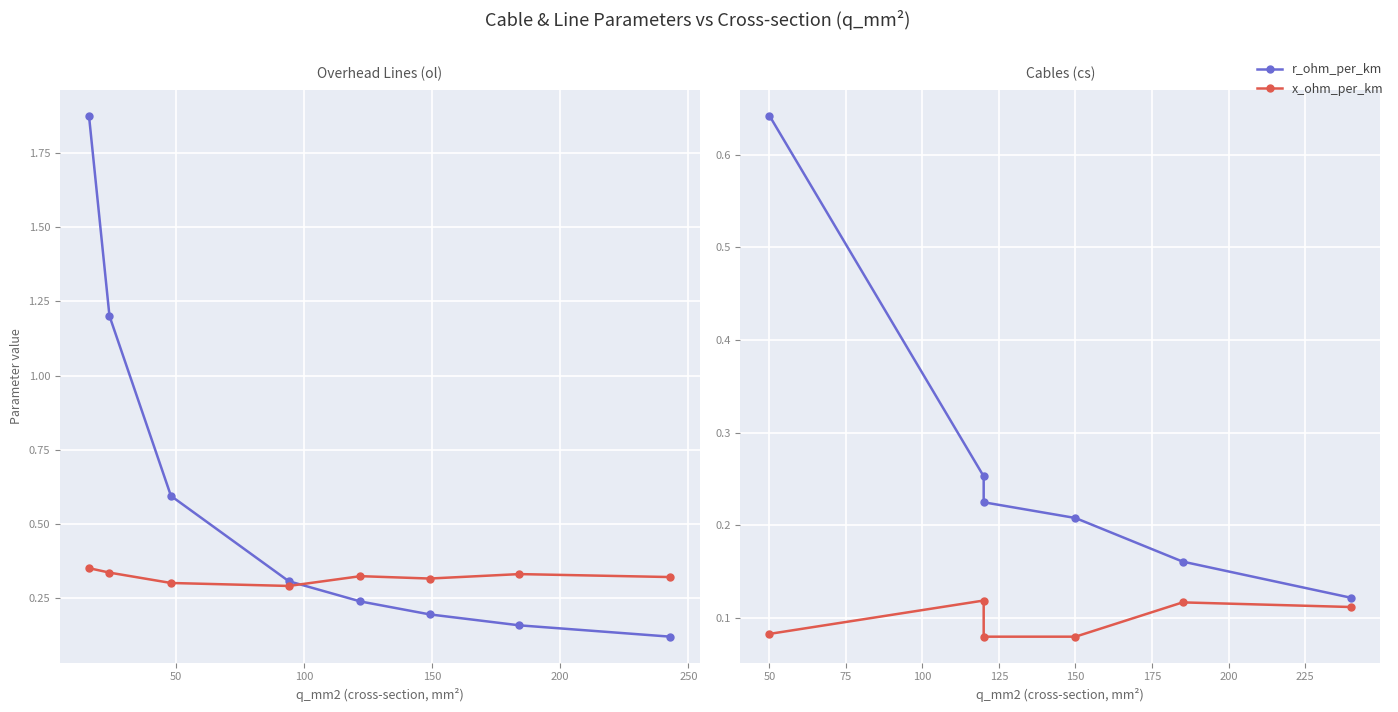

Is it true that x_ohm_per_km equals 0.1 at 50?

False